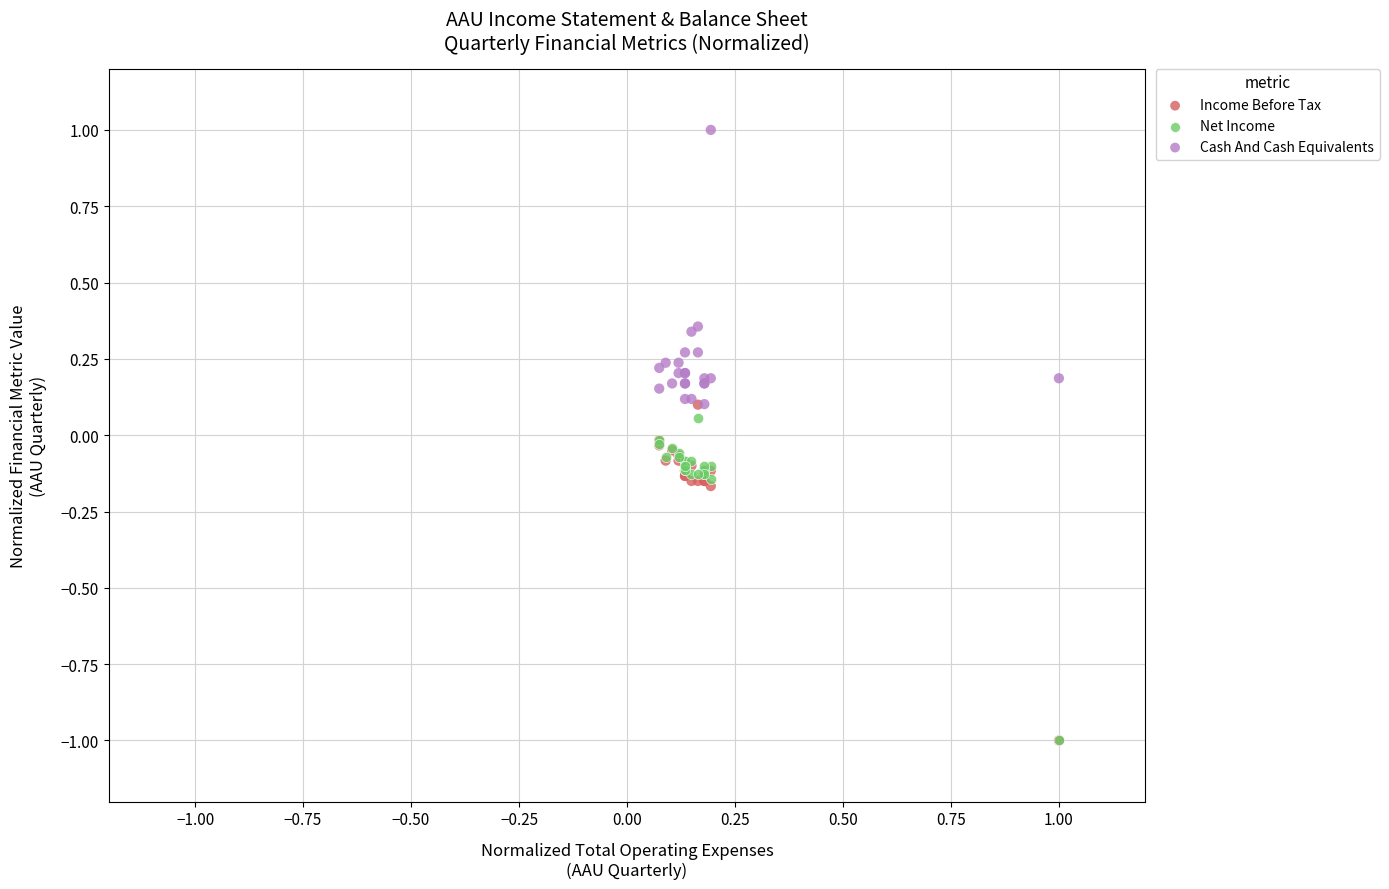

What are all the series names shown in the legend?

Income Before Tax, Net Income, Cash And Cash Equivalents